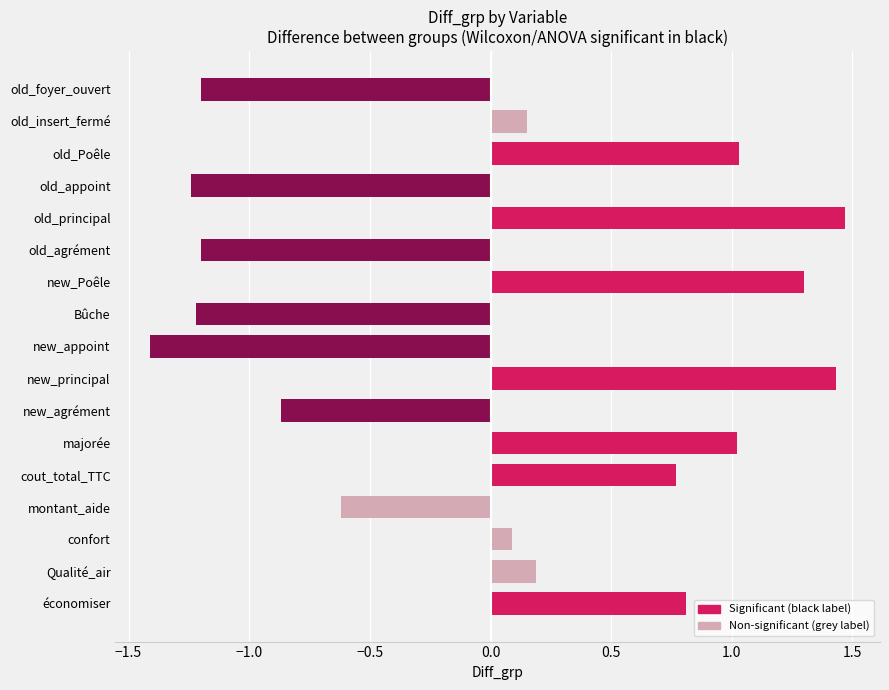

What position from the bottom is old_agrément?

12